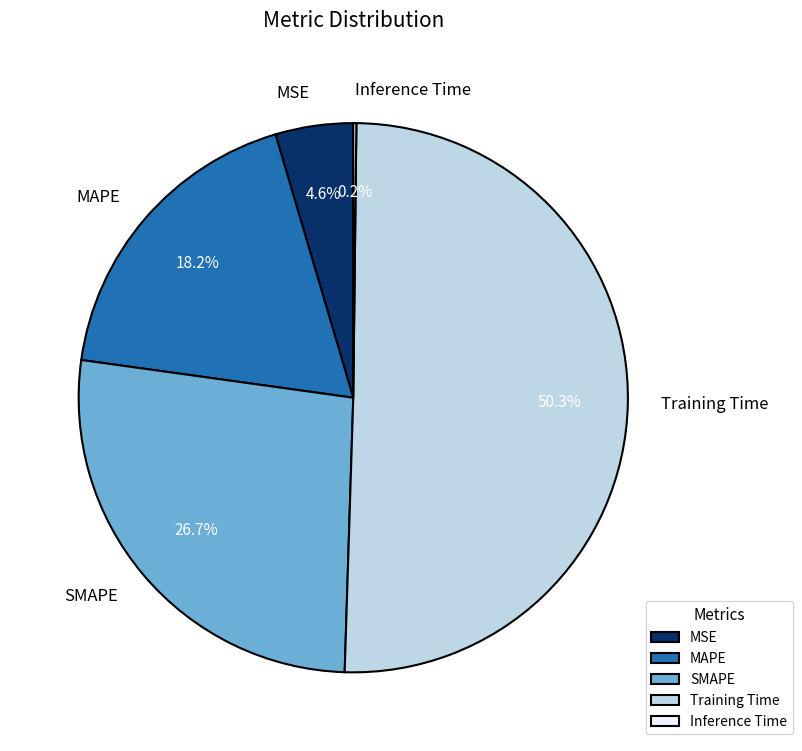

Between Training Time and SMAPE, which is larger?

Training Time